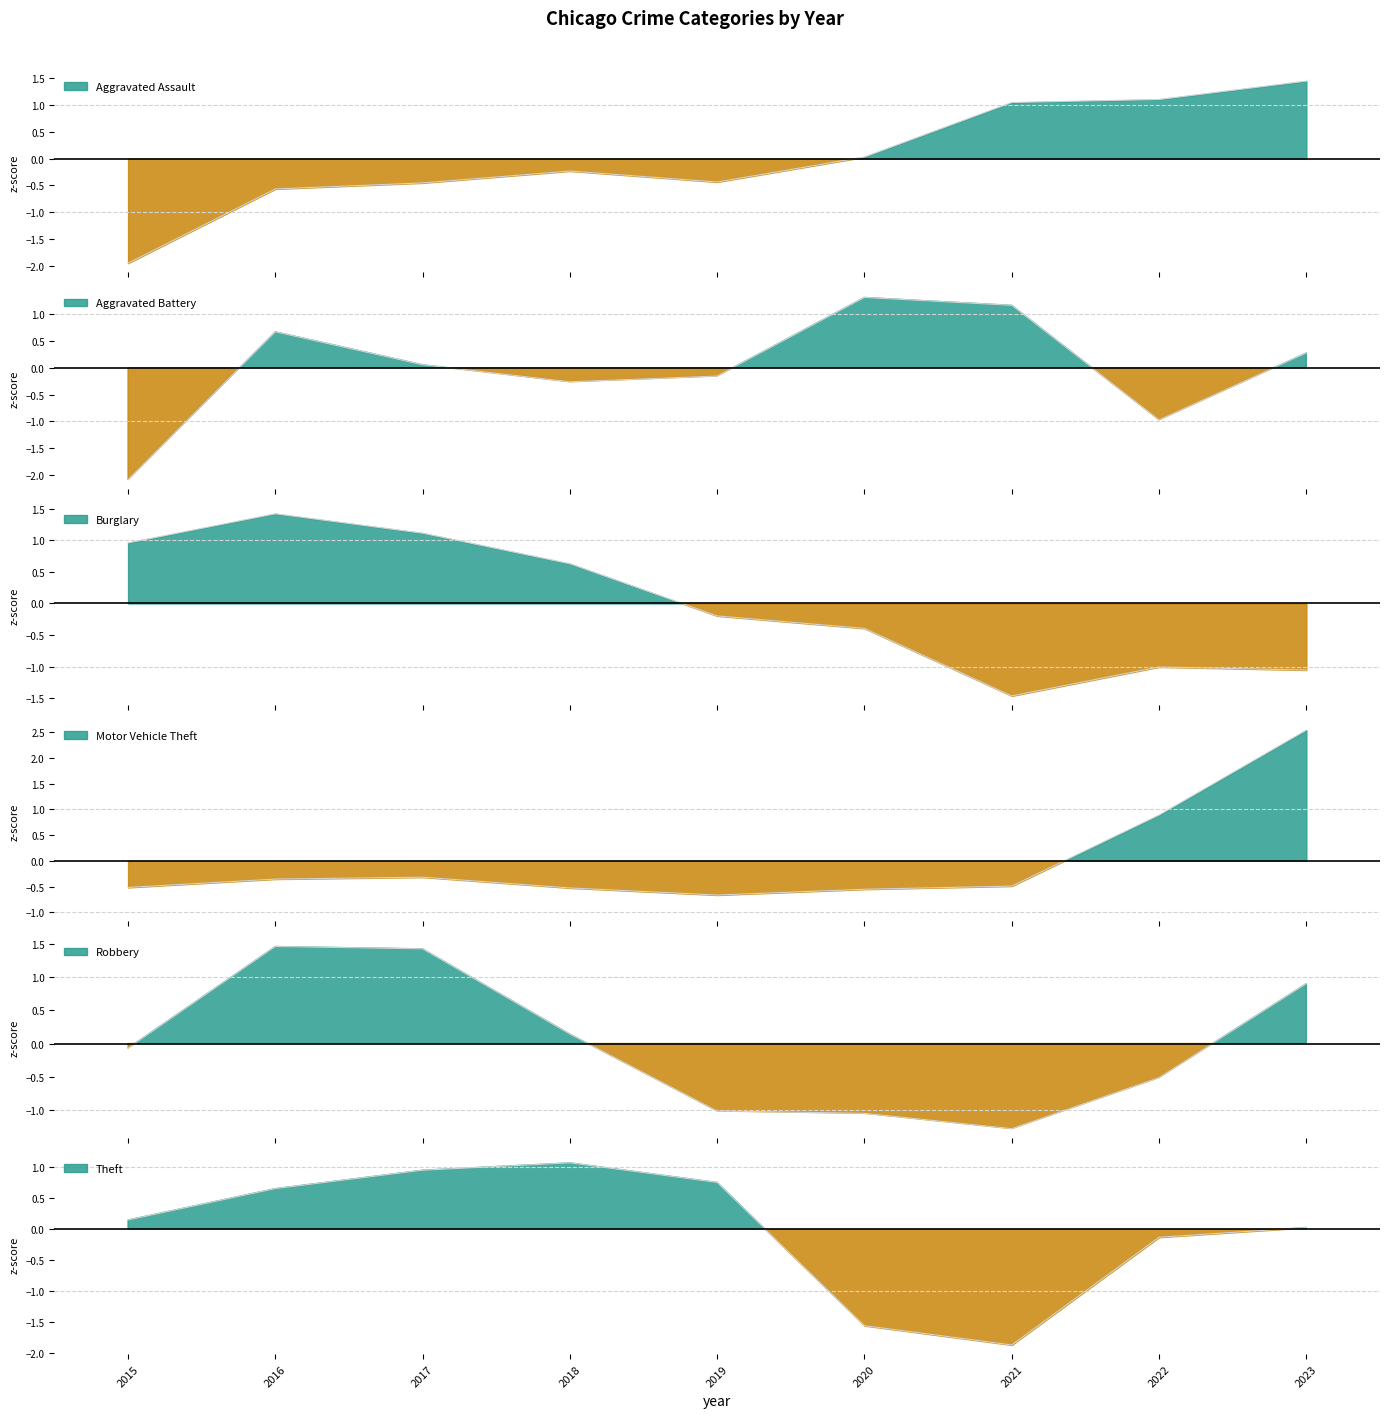

How many intersections are there between Theft and Motor Vehicle Theft?

1